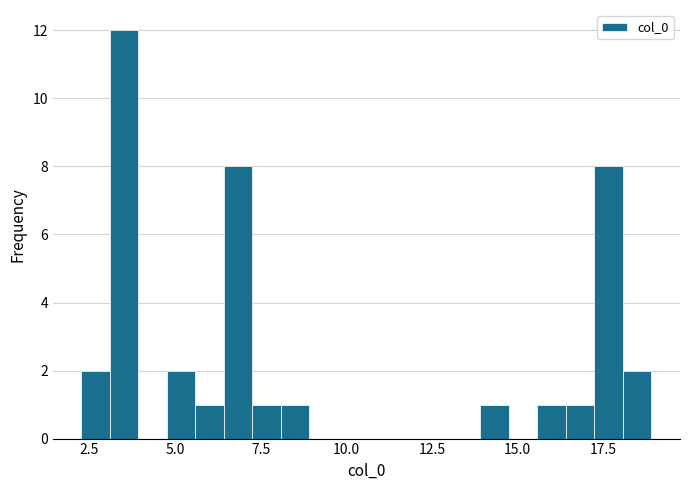

Around what value on the x-axis is the tallest bar? Give the approximate position of its centre, as read against the axis.

3.5